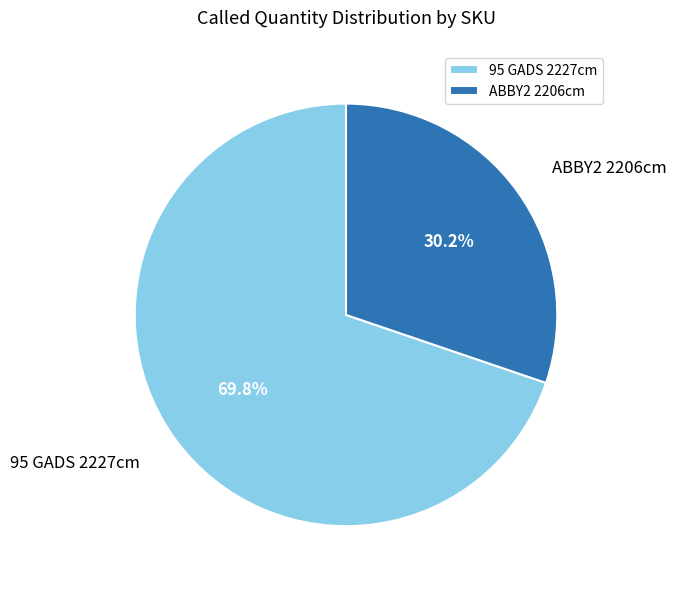

Is it true that ABBY2 2206cm is 38% of the pie?

False